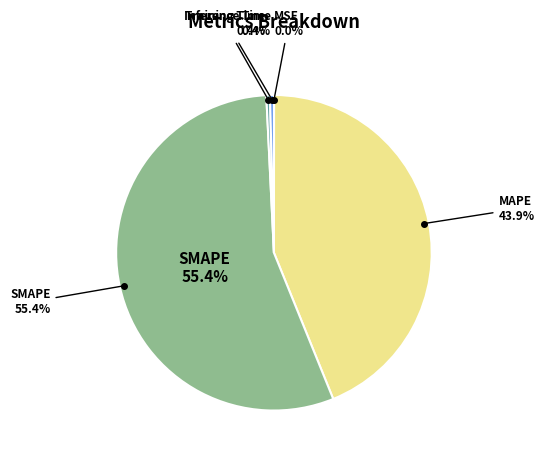

To the nearest percent, what is the difference between the largest and smallest slice percentages?

55%